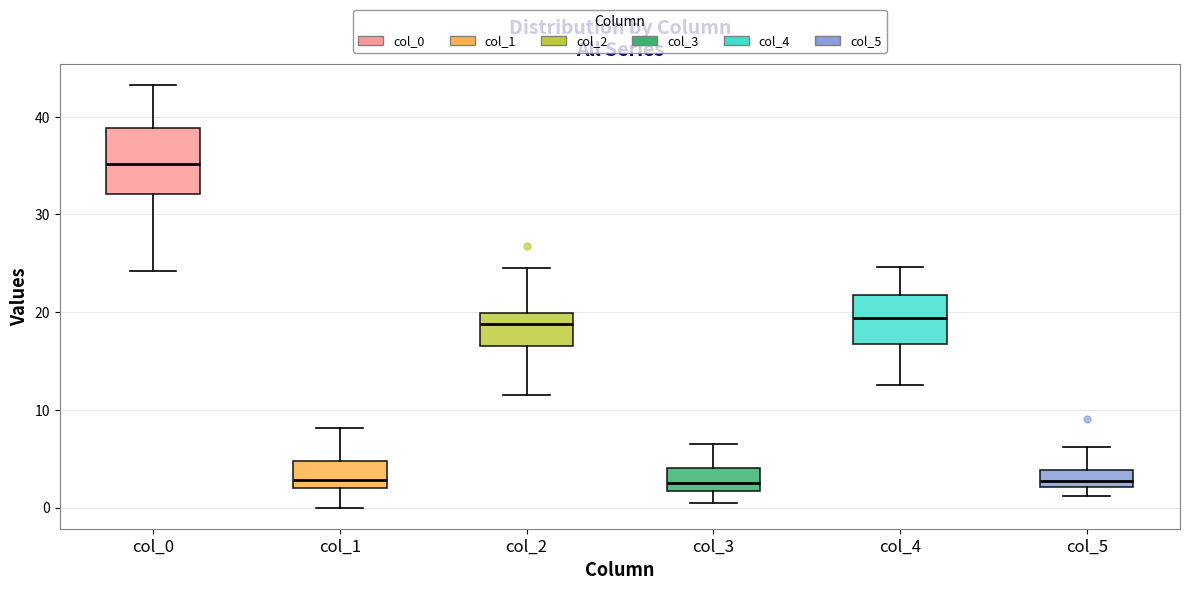

Reading left to right, transcribe this box plot: for each box, give where its median line is, the range the box spans, and where its two whiskers end, as read against the y-axis. The values are not printed on the chart, so give them approximately, as read against the axis.

col_0: median 35, box 32 to 39, whiskers 24 to 43
col_1: median 3, box 2 to 5, whiskers 0 to 8
col_2: median 19, box 17 to 20, whiskers 12 to 25
col_3: median 3, box 2 to 4, whiskers 1 to 7
col_4: median 19, box 17 to 22, whiskers 13 to 25
col_5: median 3, box 2 to 4, whiskers 1 to 6